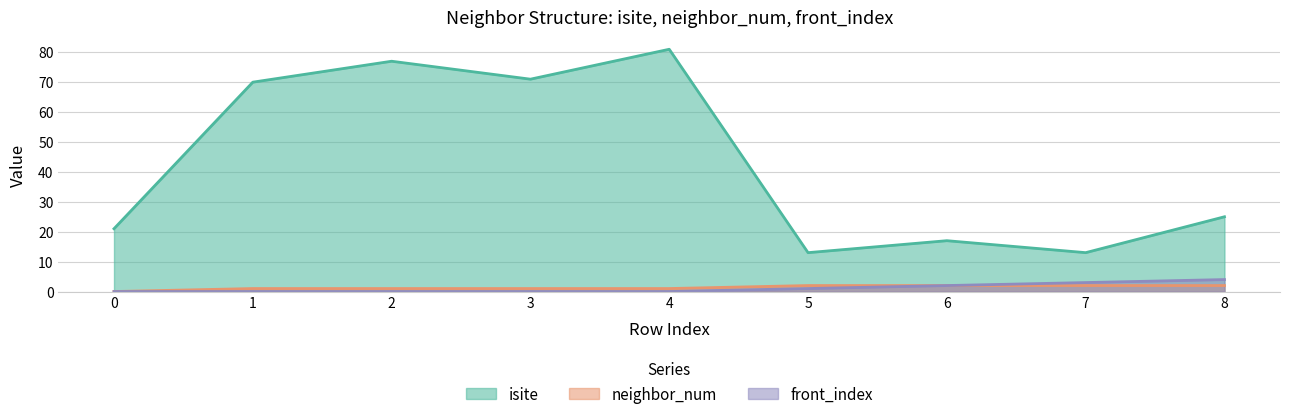

Where is the first local minimum for isite?

3